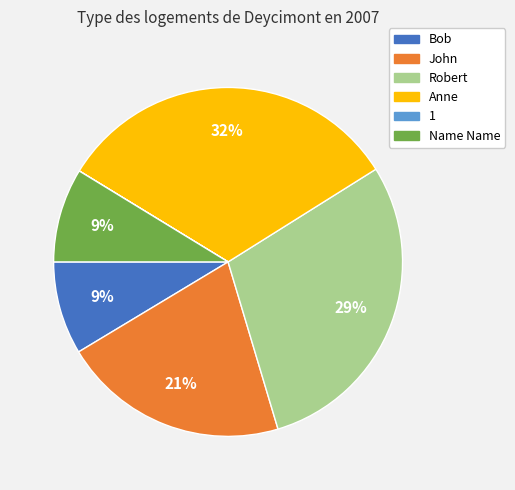

Approximately how many times larger is the value at Bob compared to Robert?

0.3